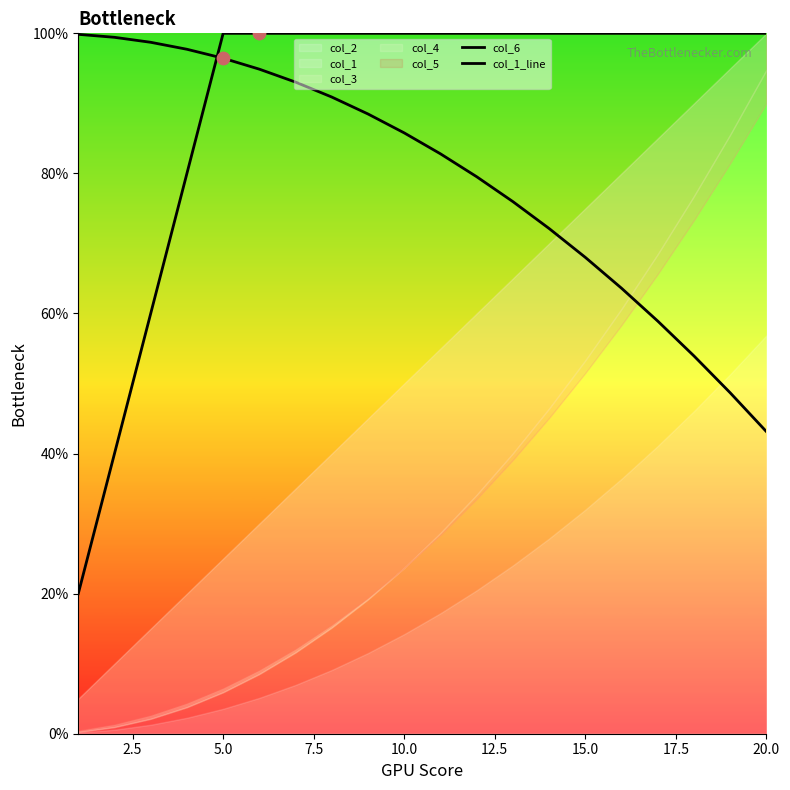

What is the total value across all series at 5.0?

196.4